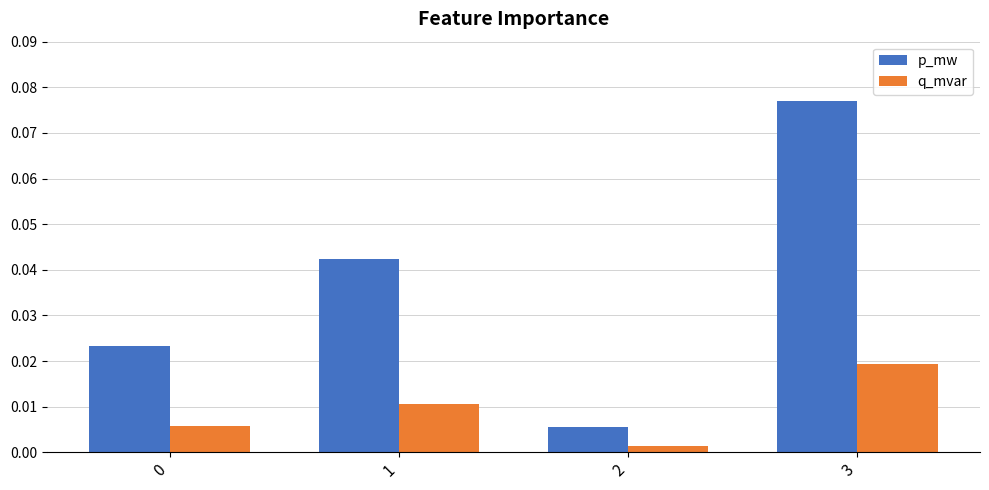

How many bars are there in total?

8